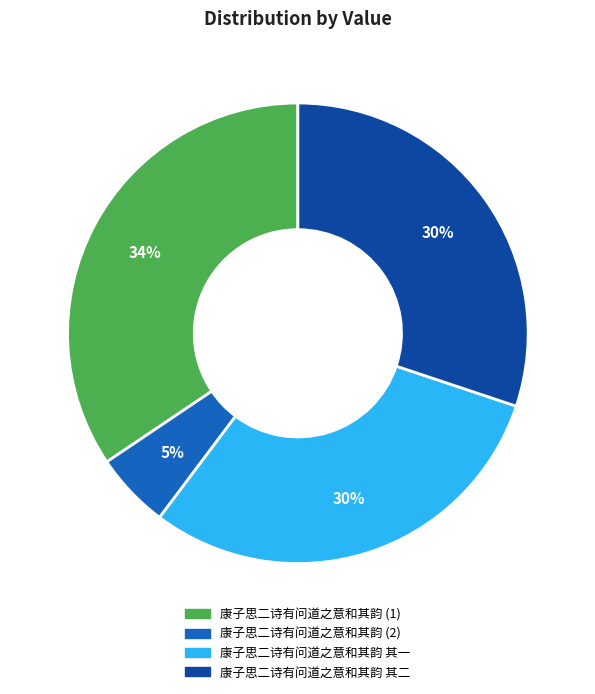

To the nearest percent, what is the difference between the largest and smallest slice percentages?

29%